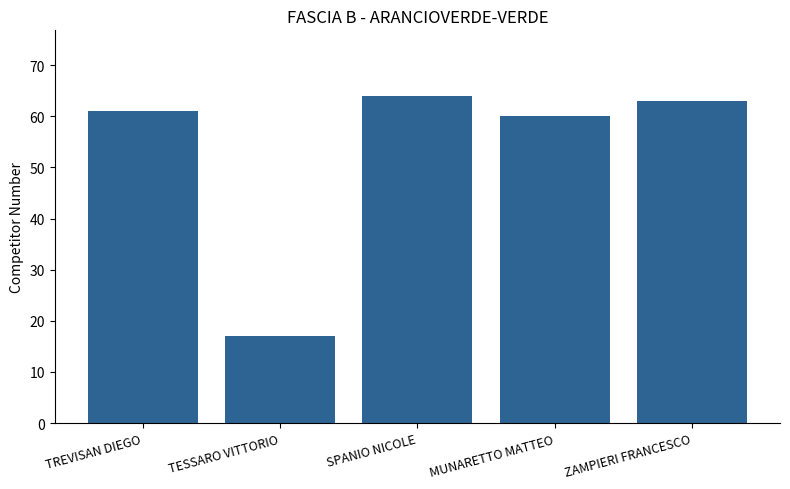

Rank the categories by value from highest to lowest.

SPANIO NICOLE, ZAMPIERI FRANCESCO, TREVISAN DIEGO, MUNARETTO MATTEO, TESSARO VITTORIO